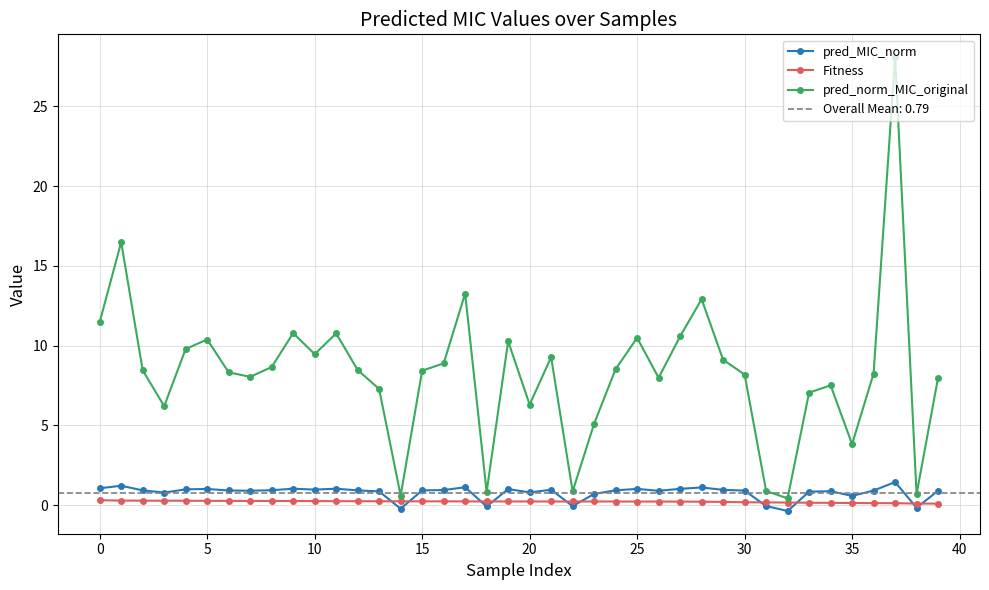

Which series has the largest range (max minus min)?

pred_norm_MIC_original